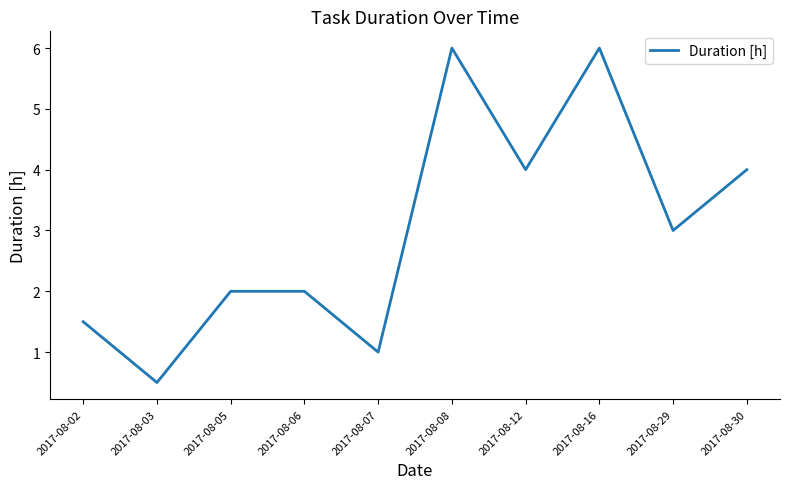

Where is the first local minimum?

2017-08-03